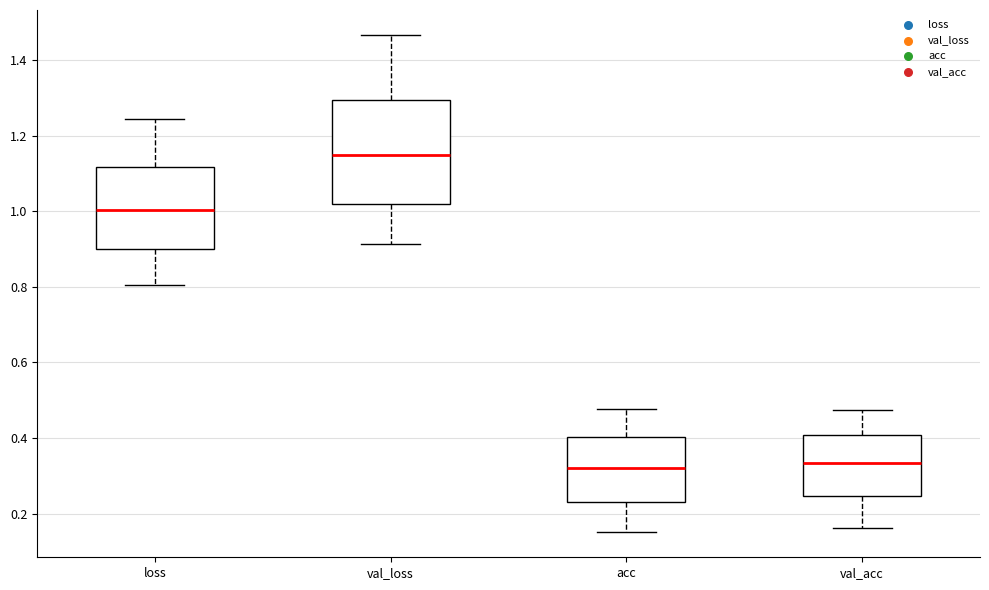

Where does the median line of the box for loss sit on the y-axis? The values are not printed on the chart, so give them approximately, as read against the axis.

1.00